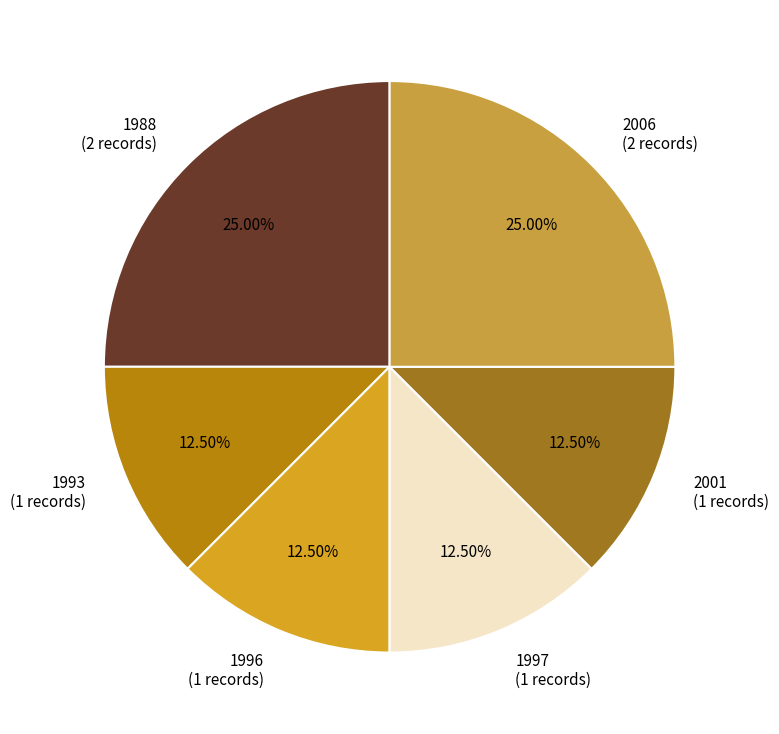

What is the ratio of the value at 1993 (1 records) to the value at 1997 (1 records)?

1.0